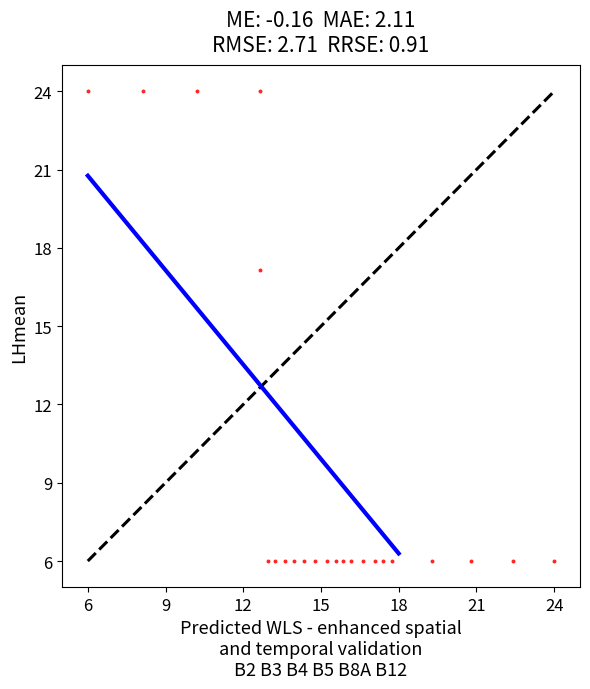

What Y value in the scatter plot is closest to 15?

17.1